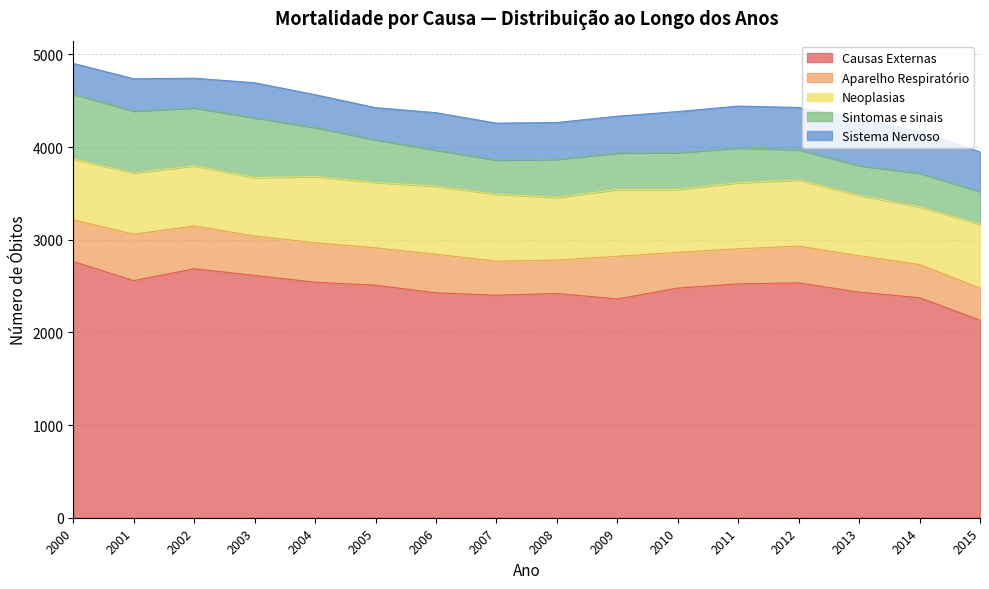

What value does the Causas Externas series have at 2008, to the nearest 10?

2420